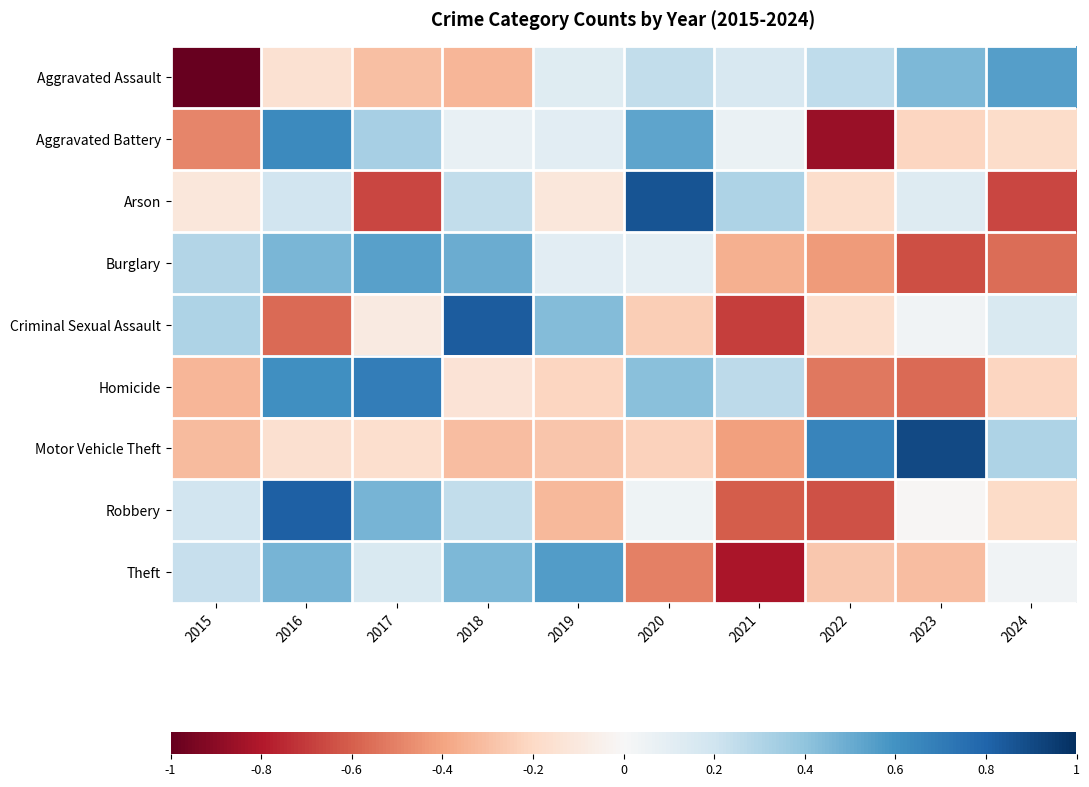

Between 2019 and 2020, which is larger?

2020